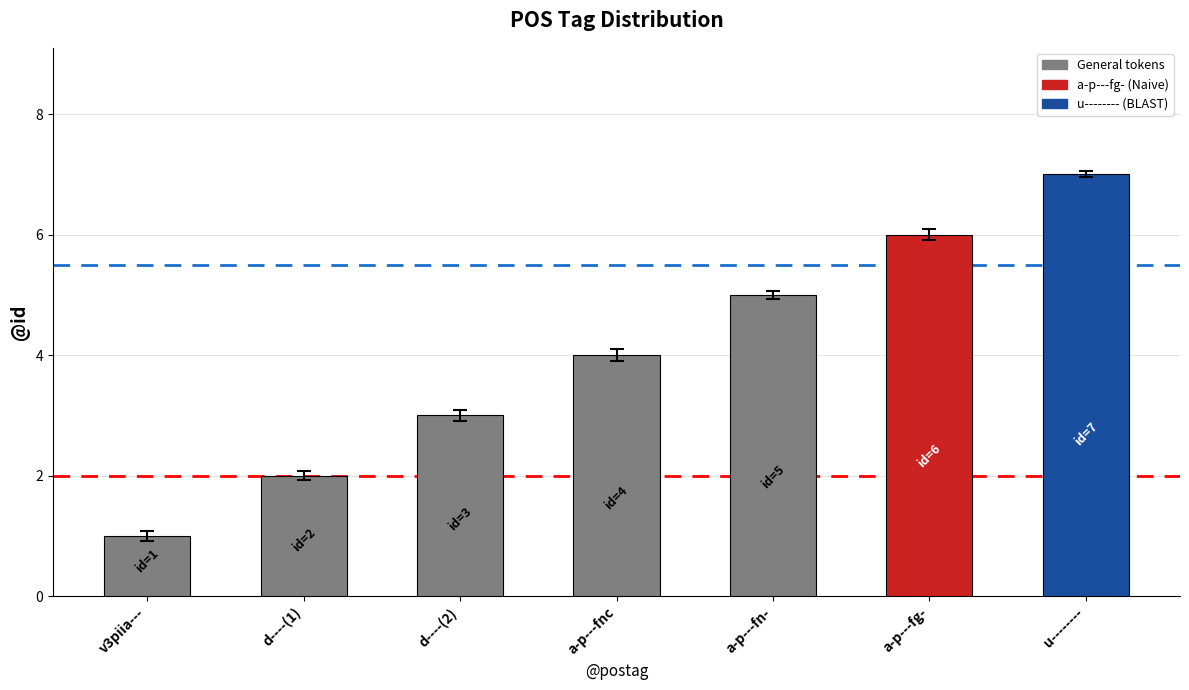

How many data points does each series have?

7